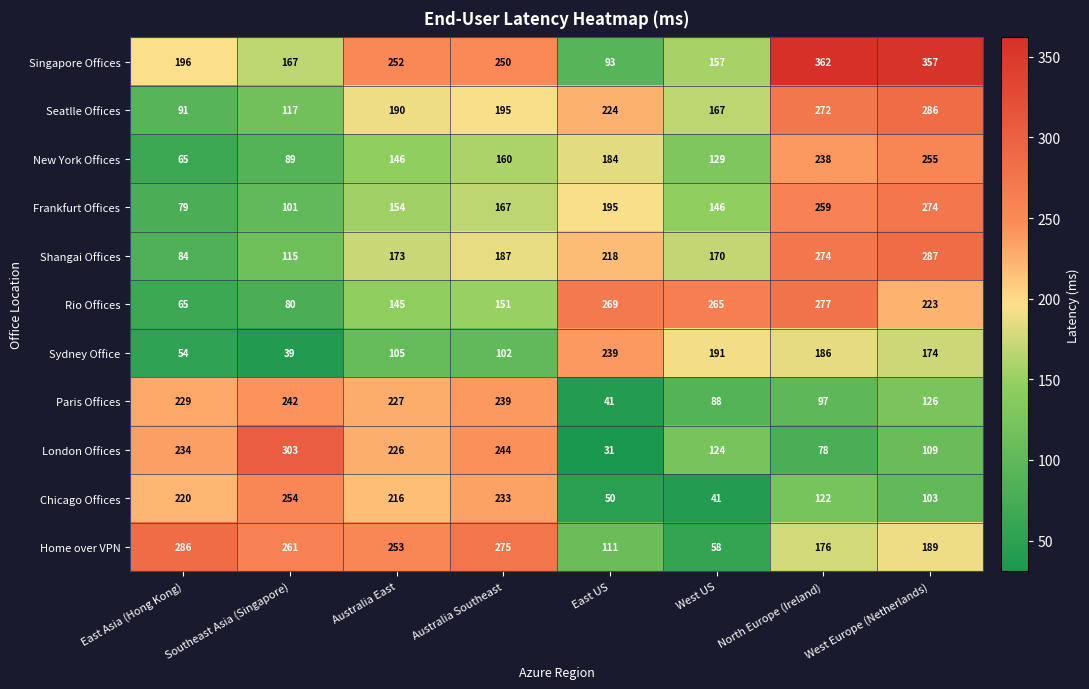

At how many categories does at least one series exceed 171?

8